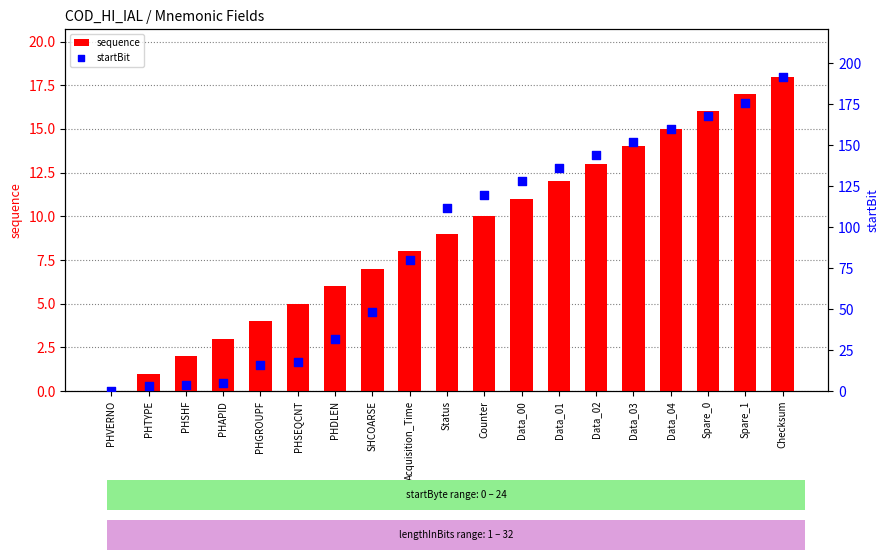

Which series has the widest spread of Y values?

startBit